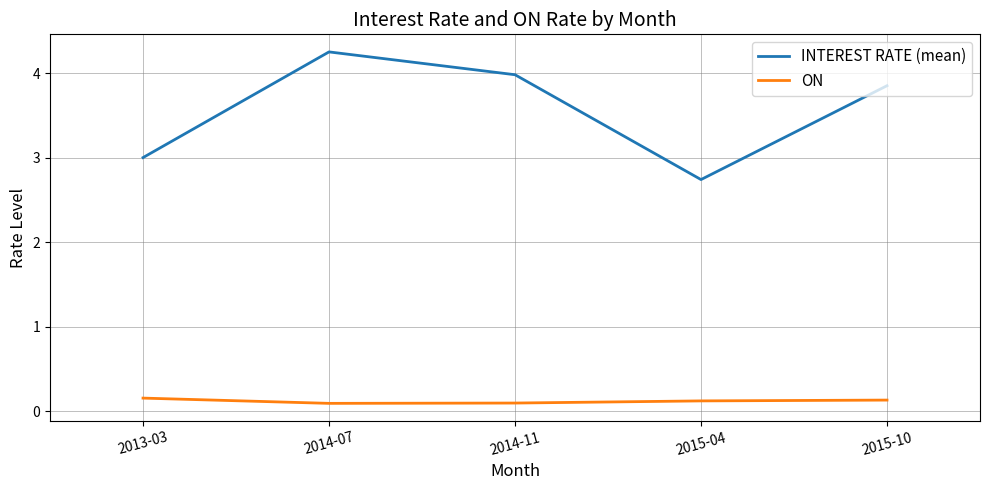

Which category has the highest value in the INTEREST RATE (mean) series?

2014-07